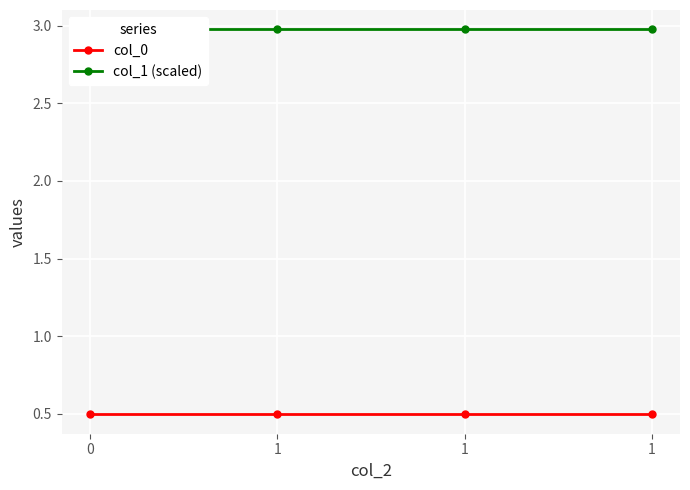

The col_0 series shows 0.2 at 1. True or false?

False